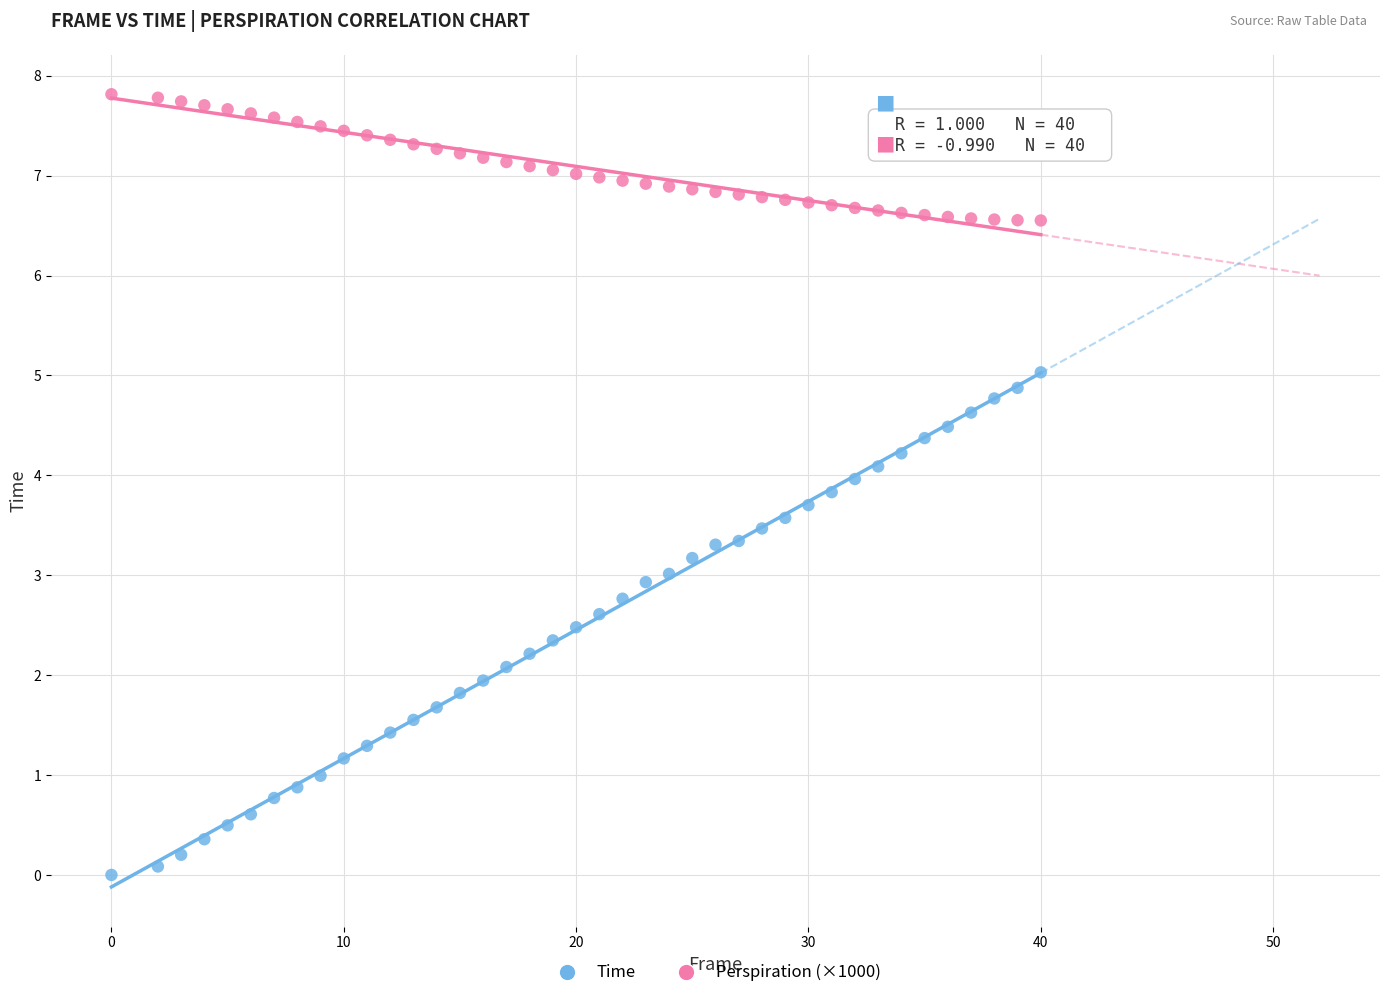

What are all the series names shown in the legend?

Time, Perspiration (×1000)